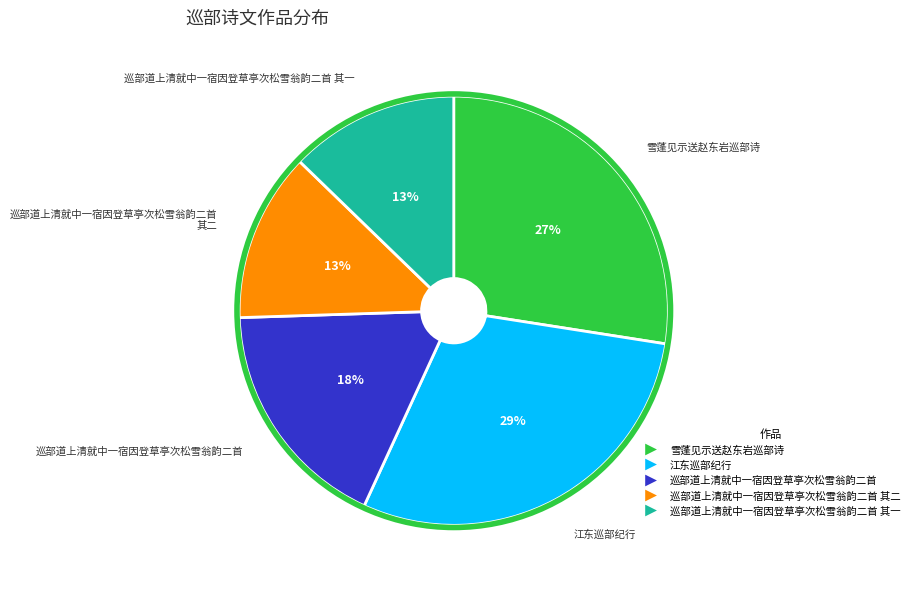

Is there any slice that represents more than half of the pie?

No